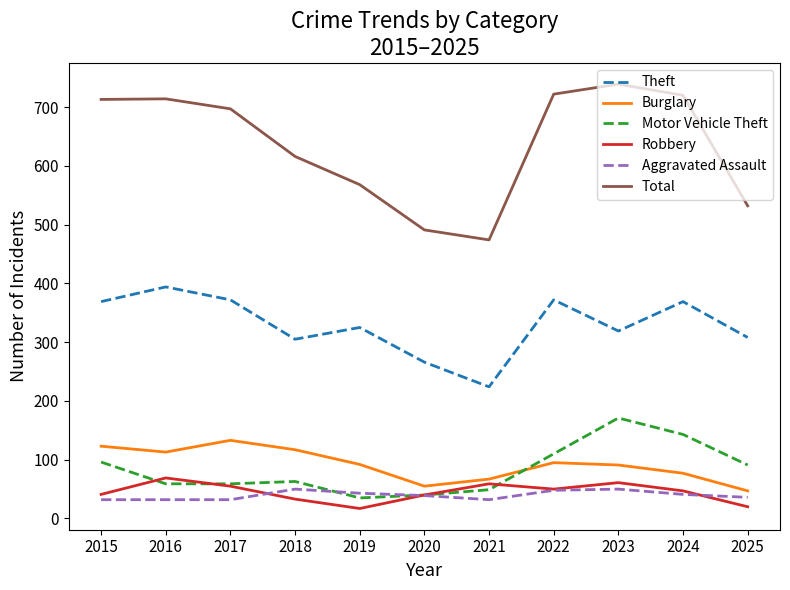

Read the Robbery value at 2019, to the nearest 5.

15